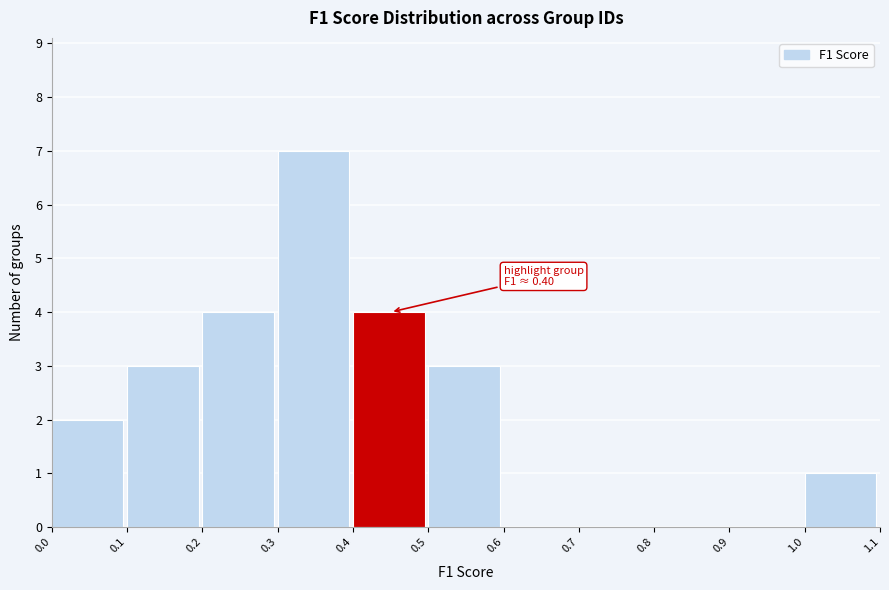

Which range on the x-axis has the tallest bar?

0.3 to 0.4